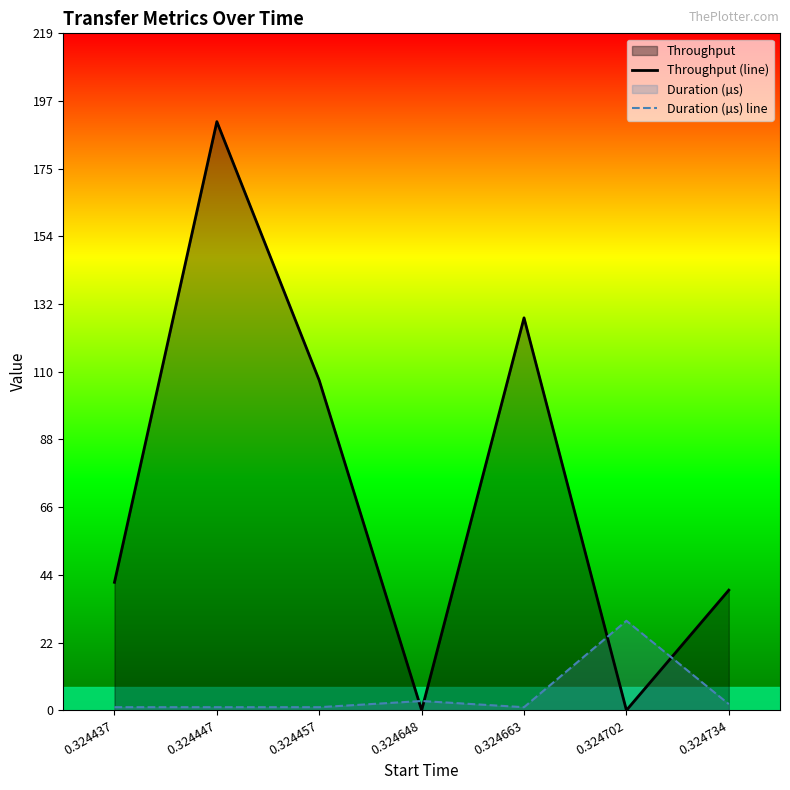

What is the value of the Duration (µs) line point at the 2nd from the left?

1.0